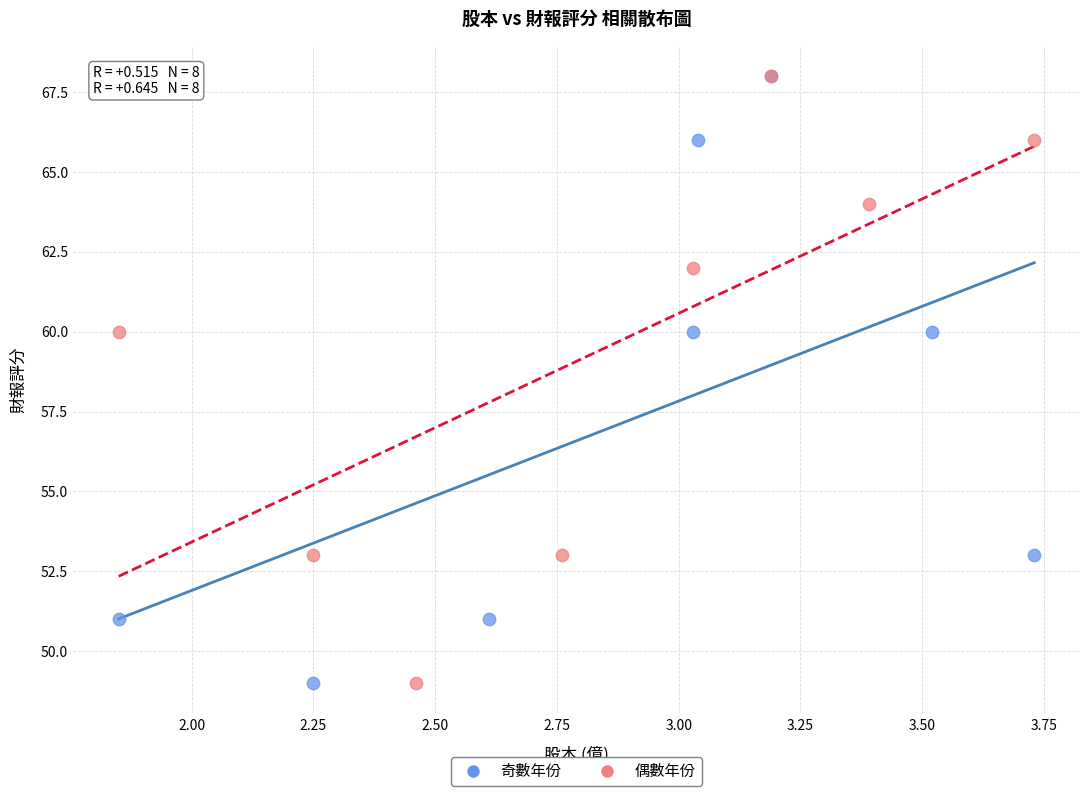

What are all the series names shown in the legend?

奇數年份, 偶數年份